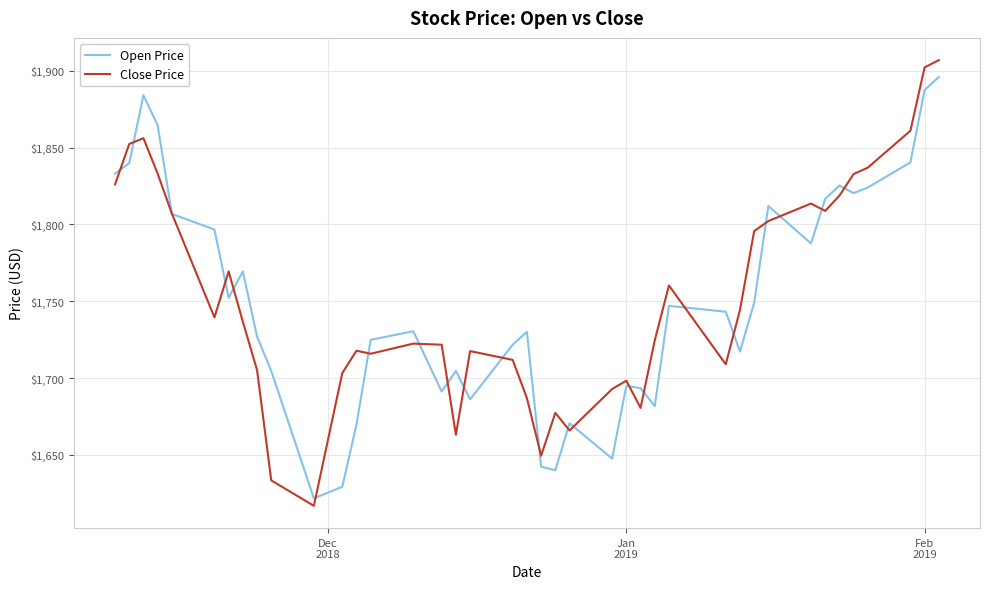

Which series has the widest spread of values?

Close Price